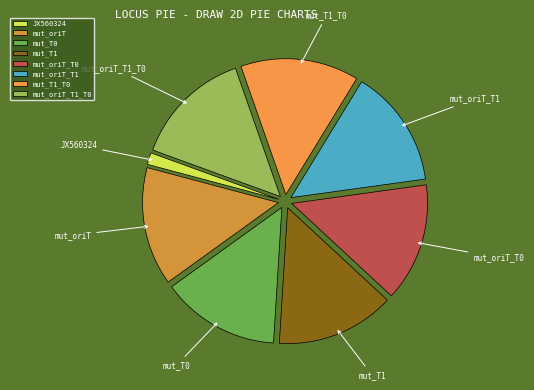

Which slice is the smallest?

JX560324